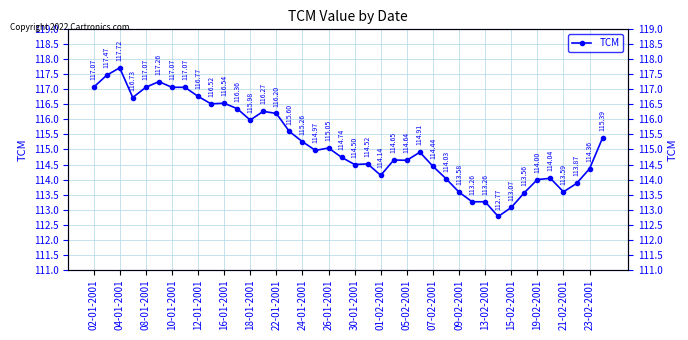

What is the sum of all values?

4608.3